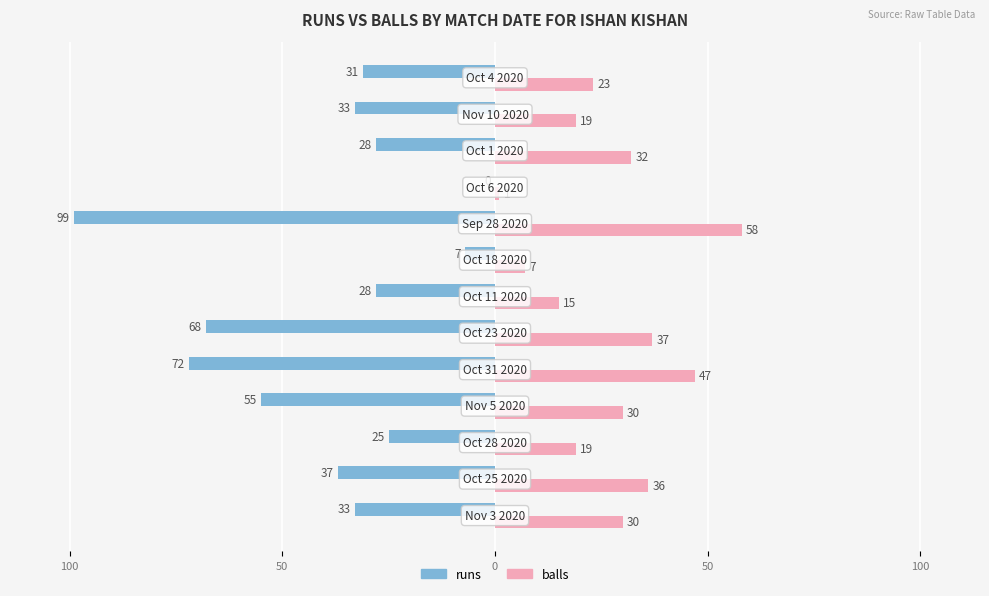

What are all the series names shown in the legend?

runs, balls